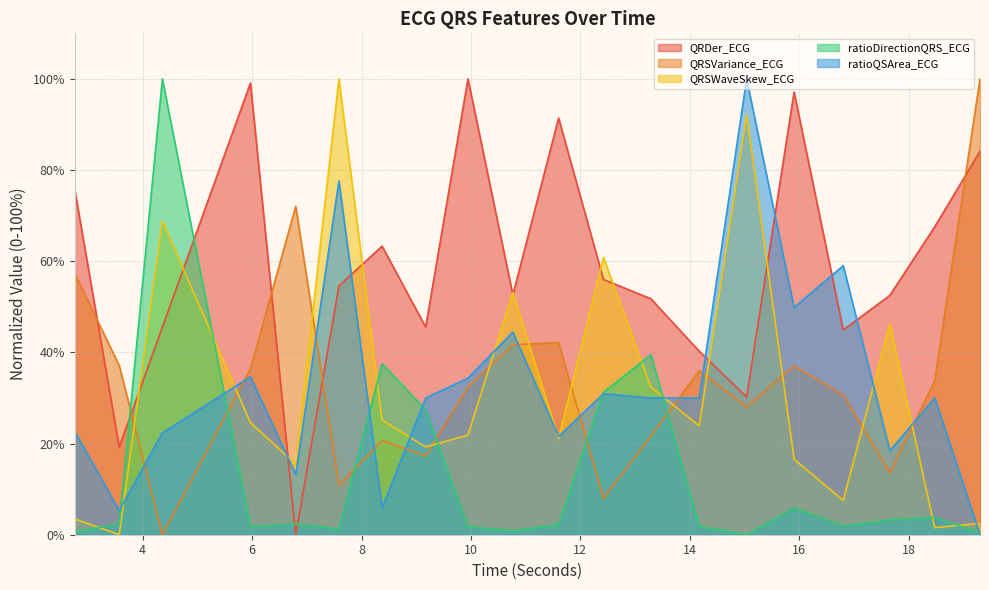

What are all the series names shown in the legend?

QRDer_ECG, QRSVariance_ECG, QRSWaveSkew_ECG, ratioDirectionQRS_ECG, ratioQSArea_ECG